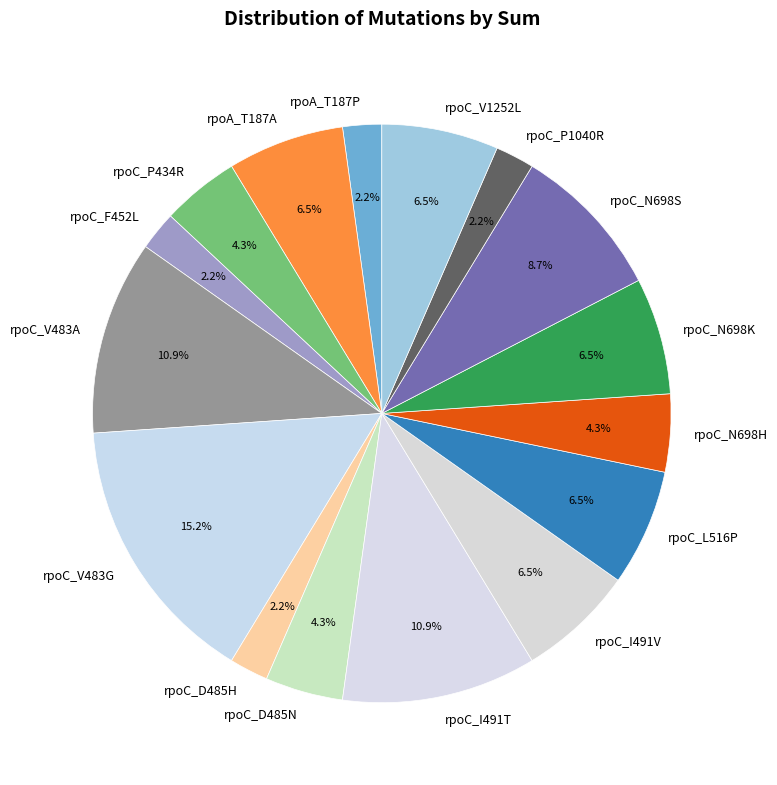

What percentage is NOT represented by rpoA_T187P?

97.8%